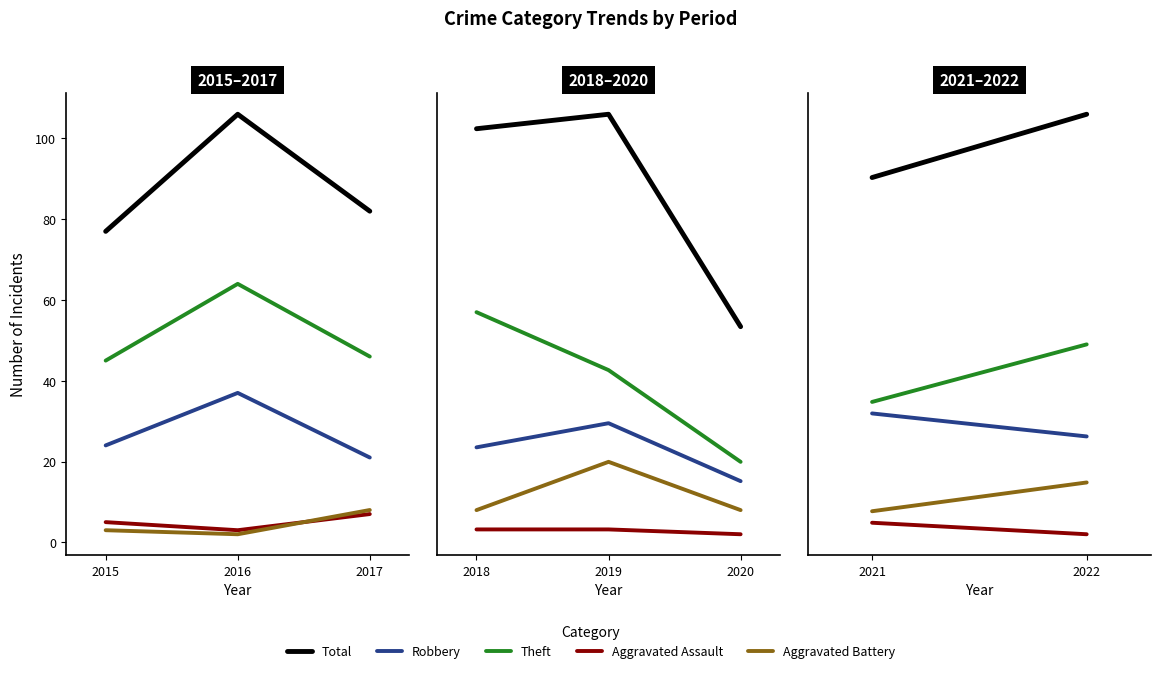

Which series has the largest total across all categories?

Total